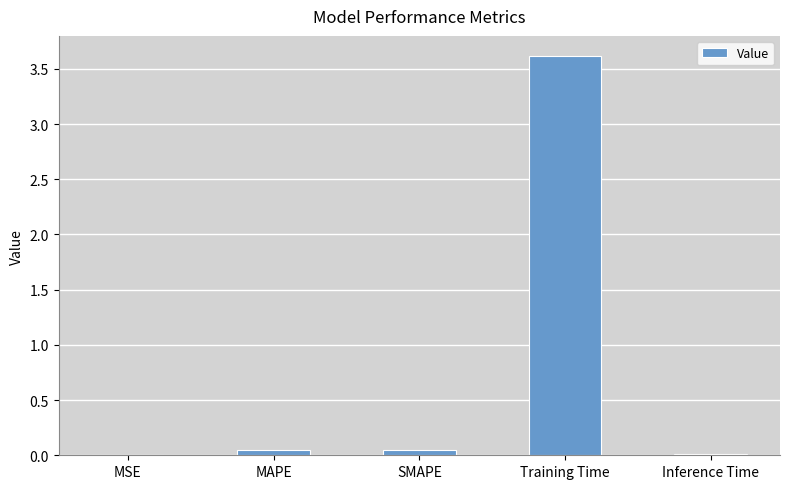

What is the sum of the values at Inference Time and MAPE?

0.1